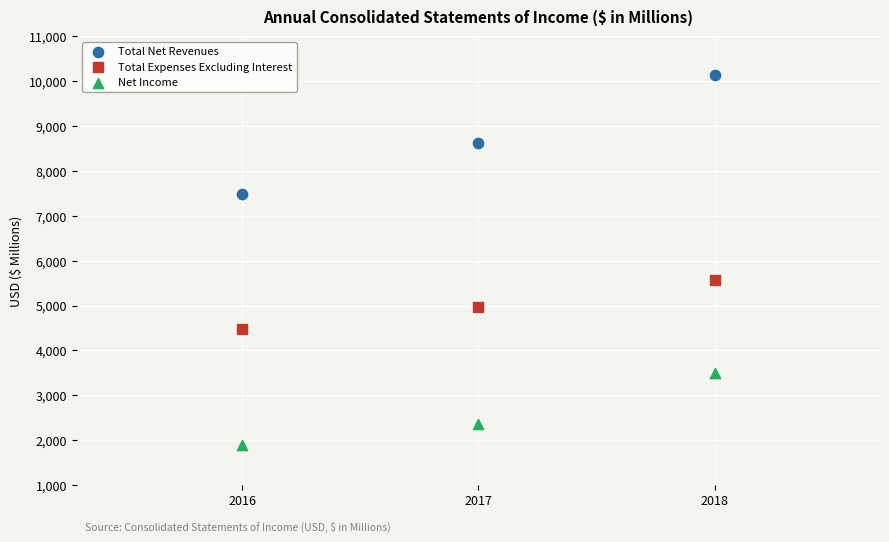

Which series has the largest Y range (max minus min)?

Total Net Revenues